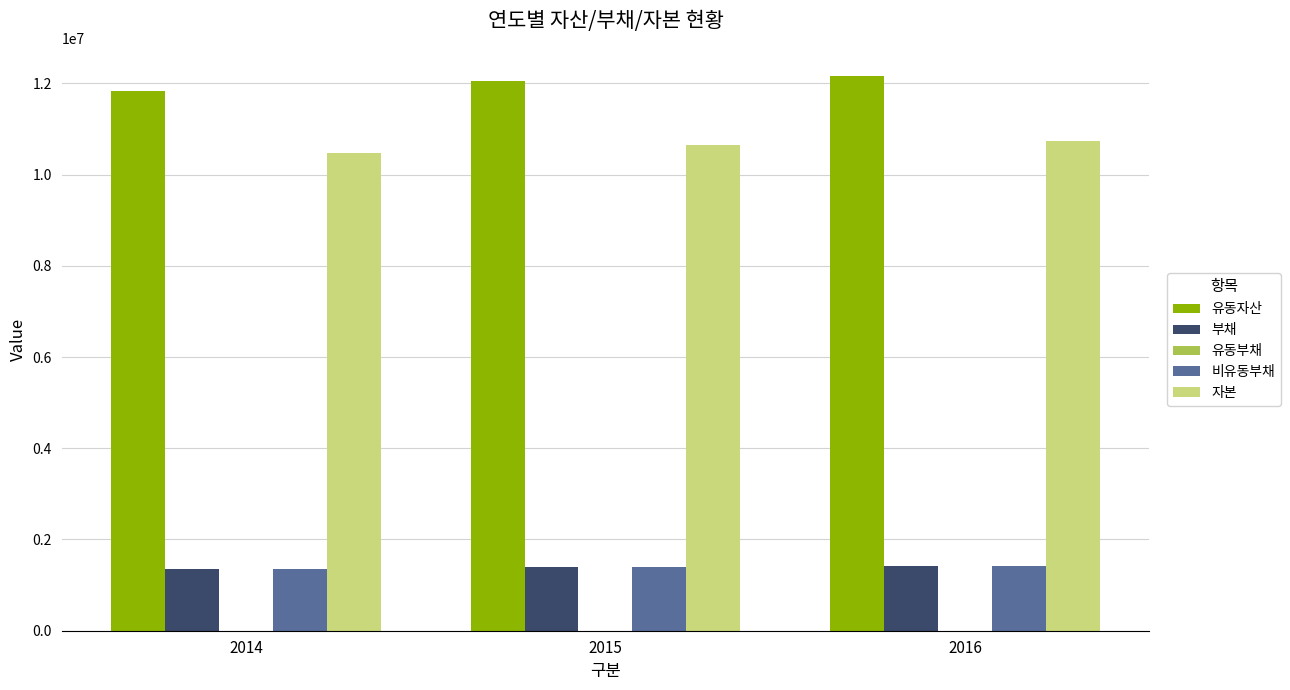

Are the bars horizontal?

No